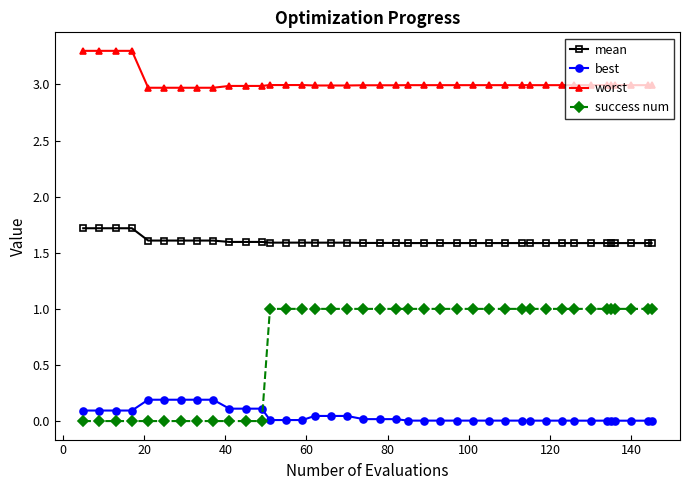

What is the maximum value shown in the chart?

3.3